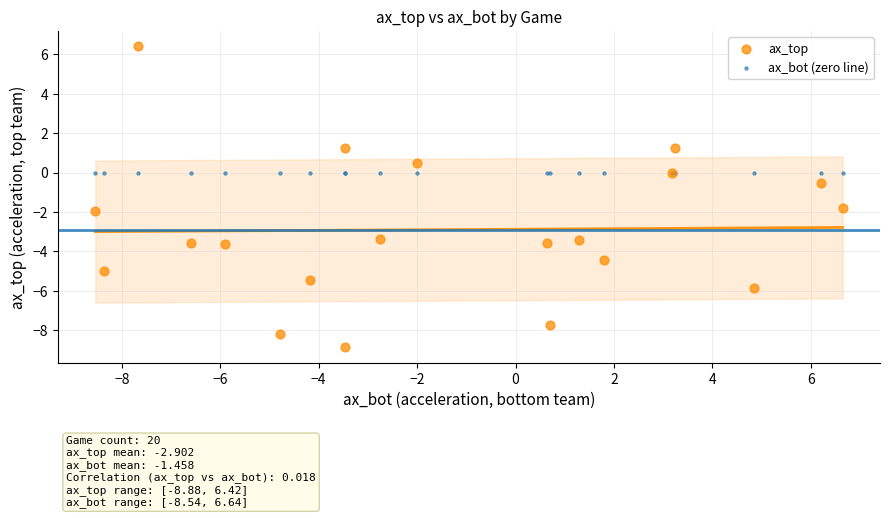

What are all the series names shown in the legend?

ax_top, ax_bot (zero line)